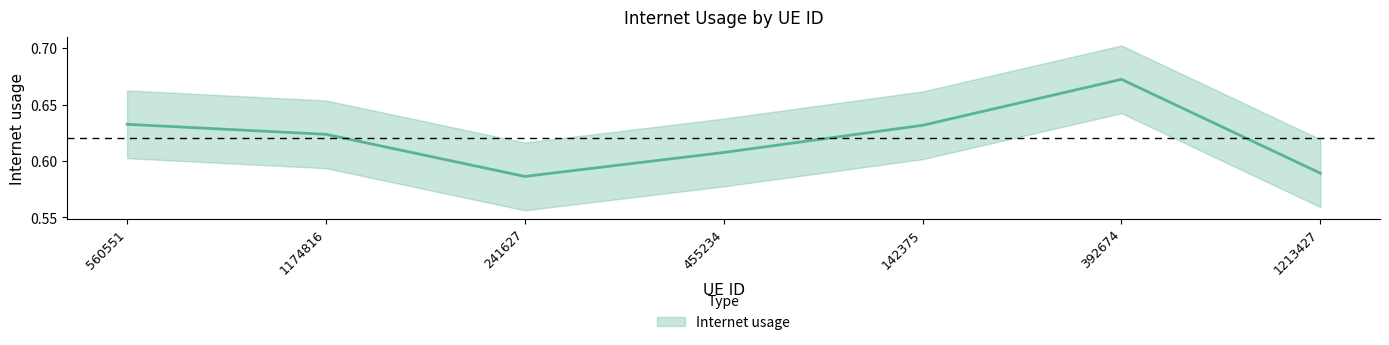

True or false: there are more than 2 points higher than both neighbors.

False